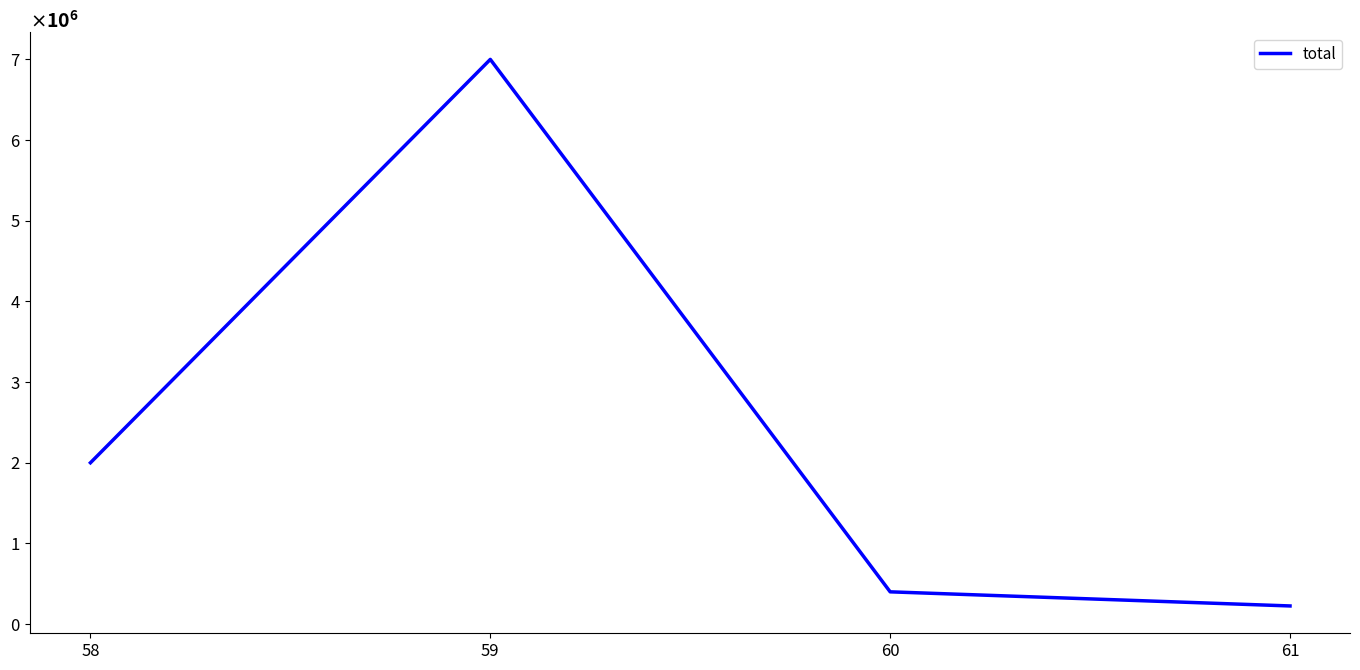

At which label does the data first exceed 2000000?

59